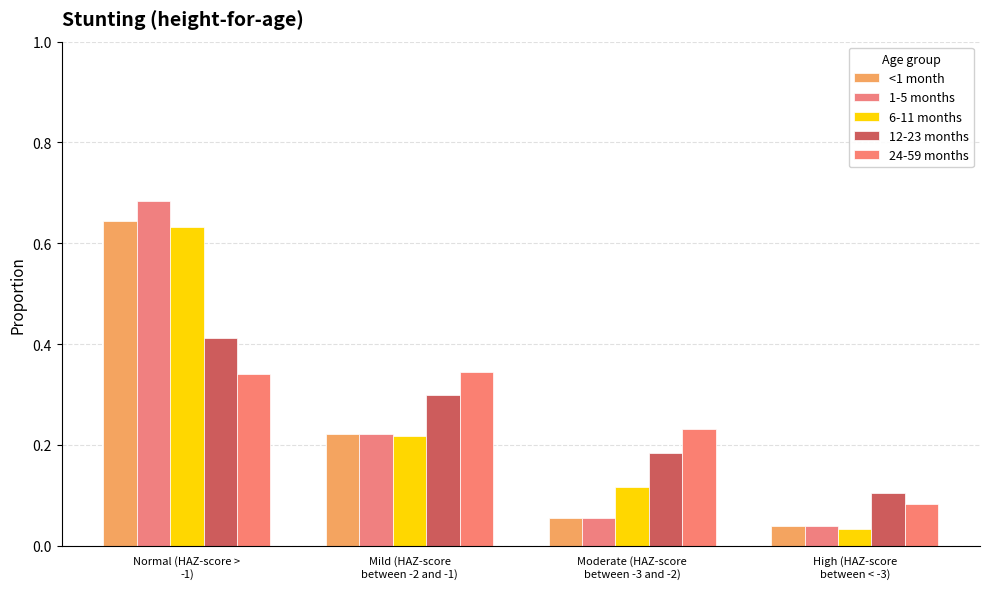

What is the label of the 3rd bar from the left?

Moderate (HAZ-score
between -3 and -2)